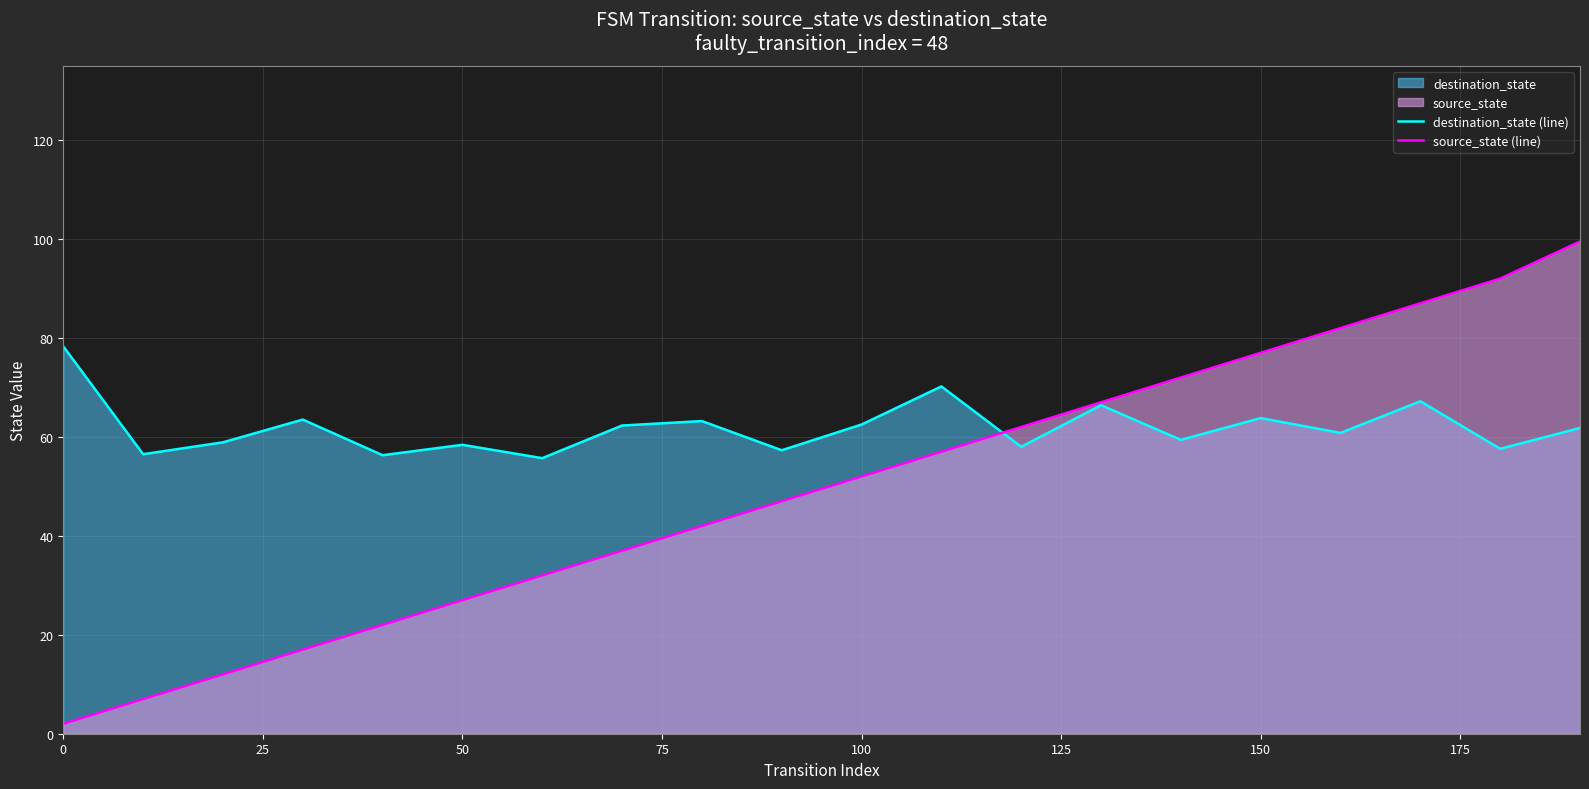

List the series in order of their peak value, lowest first.

destination_state (line), source_state (line)